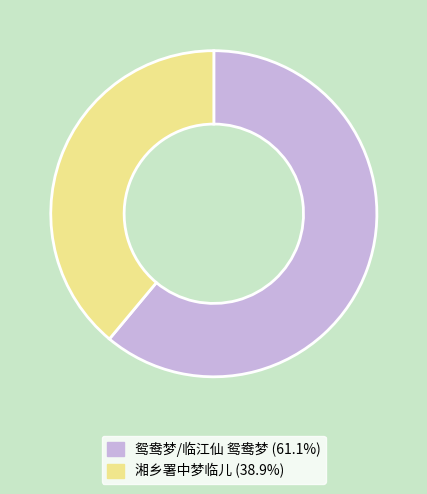

Is it true that 湘乡署中梦临儿 is 39% of the pie?

True